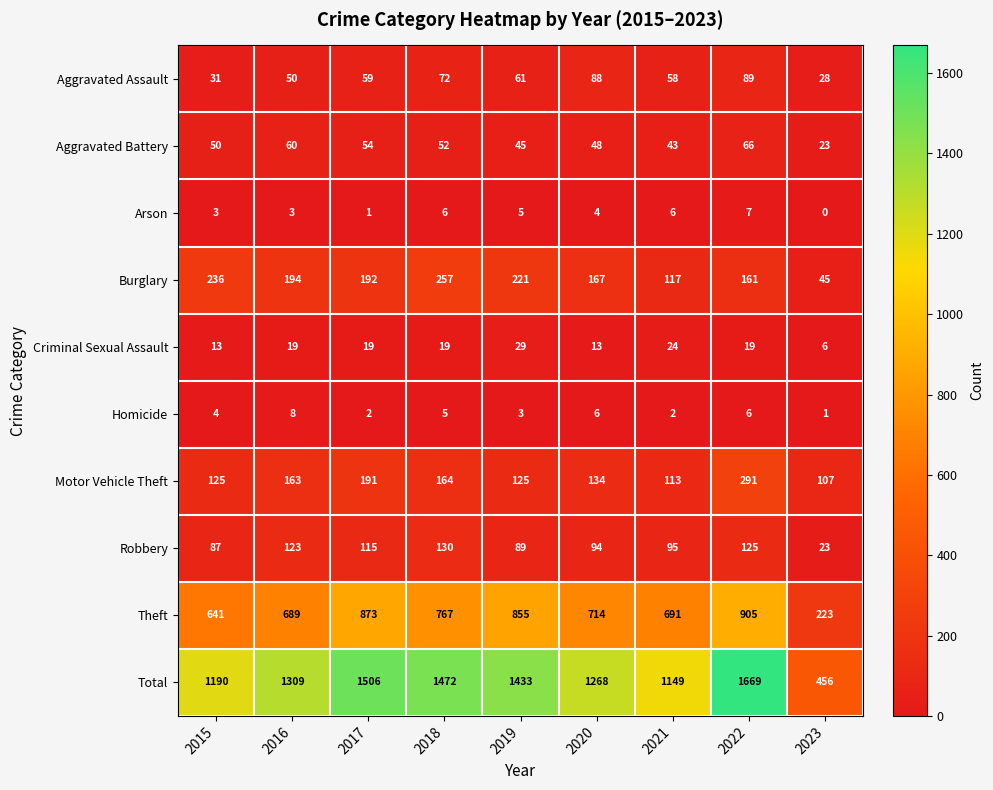

At how many categories does at least one series exceed 938?

8